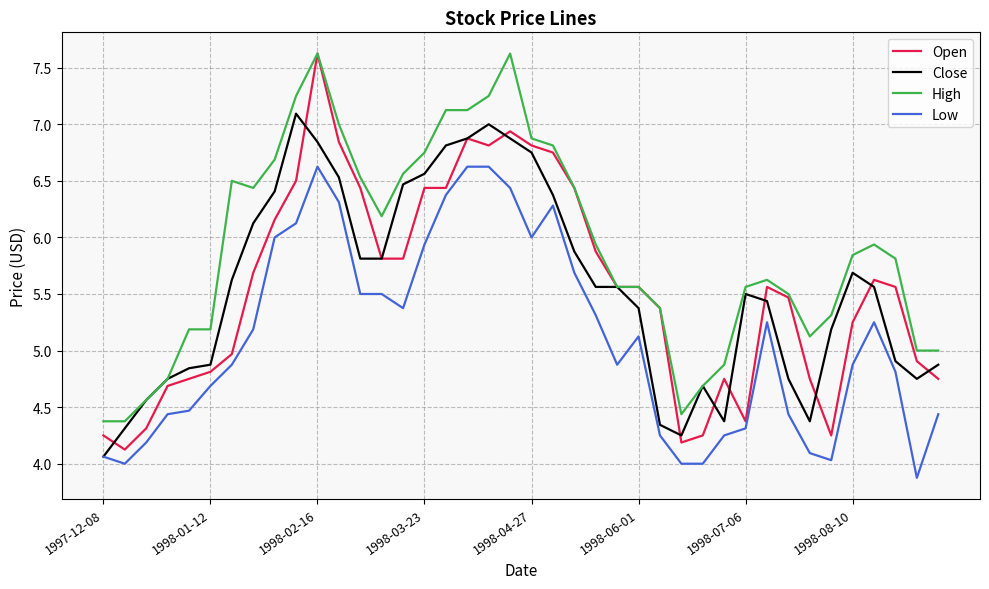

What is the maximum value shown in the chart?

7.6